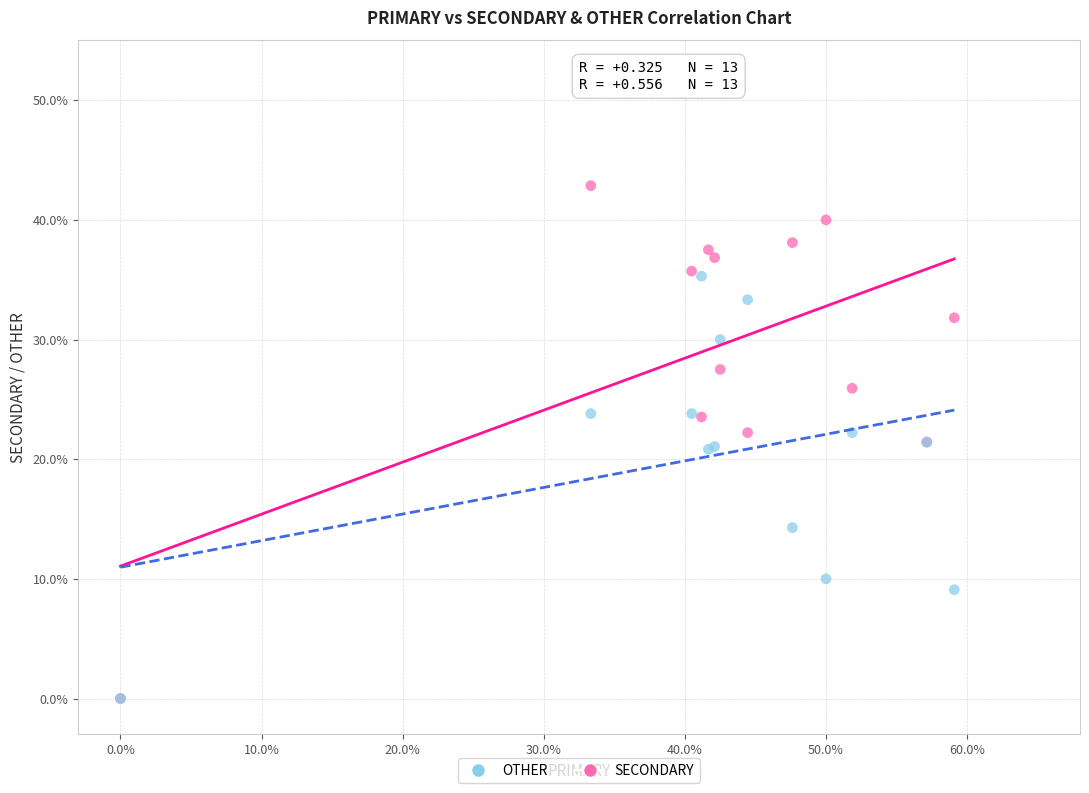

In the OTHER series, what Y value is closest to 17?

14.3